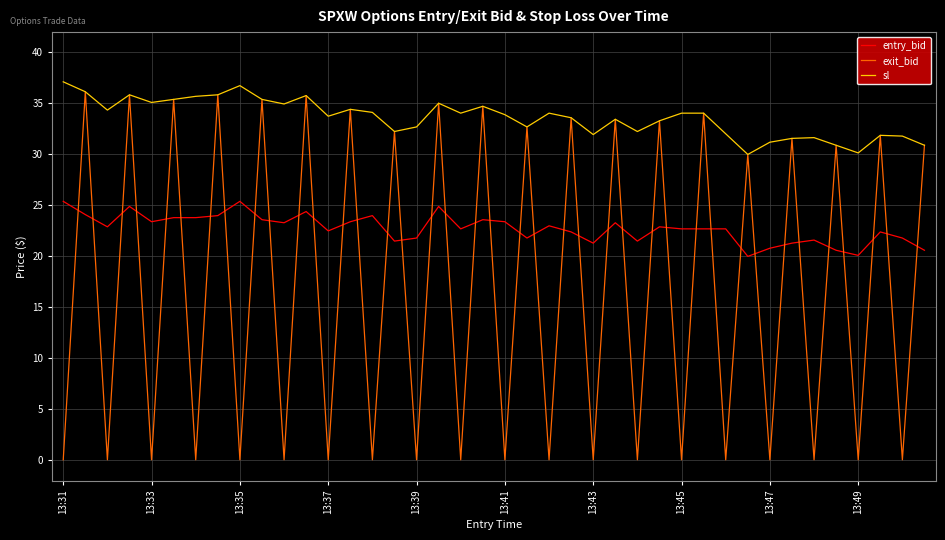

True or false: exit_bid and entry_bid intersect in this chart.

True